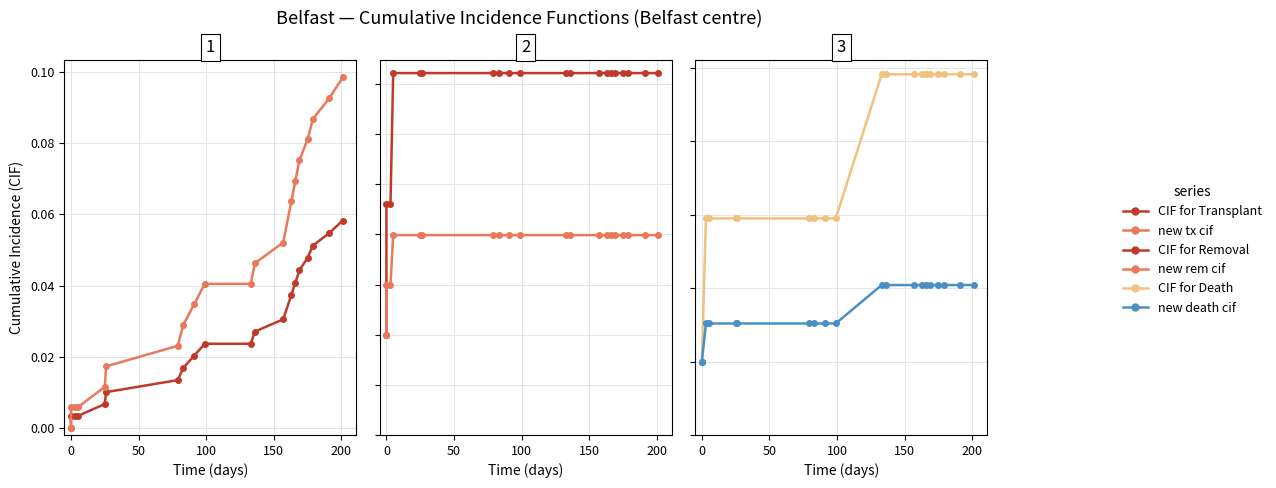

After their last crossing, which series has the higher values: new rem cif or CIF for Death?

CIF for Death